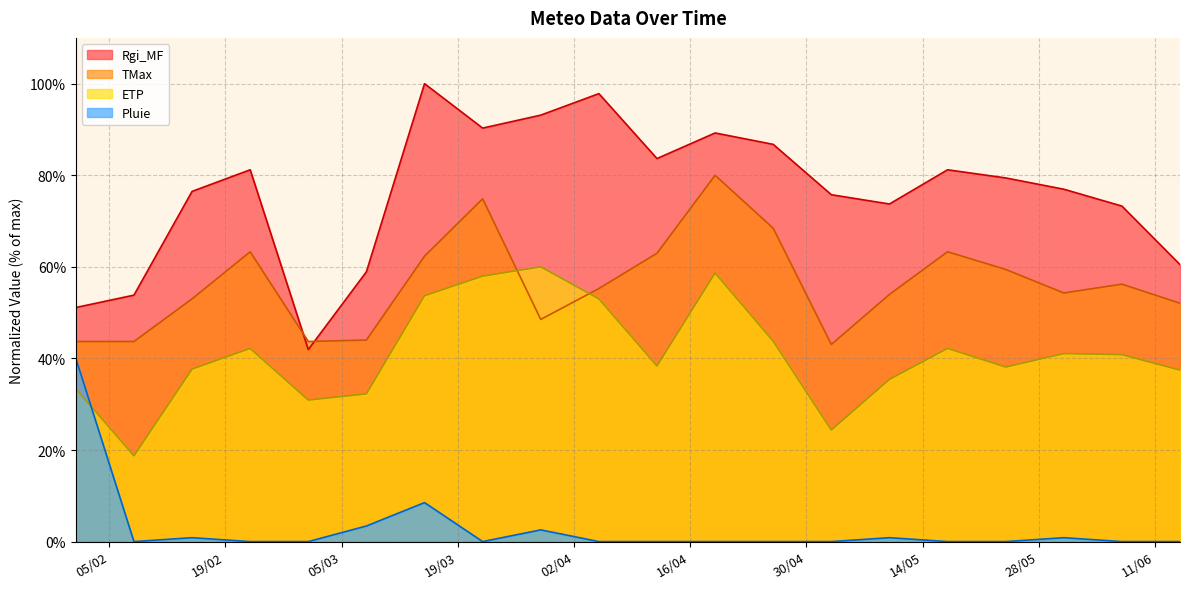

What is the difference between the second highest and second lowest values in the TMax series?

31.2